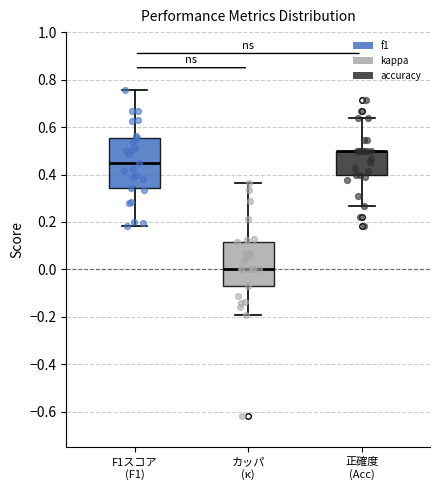

Reading left to right, transcribe this box plot: for each box, give where its median line is, the range the box spans, and where its two whiskers end, as read against the y-axis. The values are not printed on the chart, so give them approximately, as read against the axis.

F1スコア (F1): median 0.46, box 0.34 to 0.56, whiskers 0.18 to 0.76
カッパ (κ): median 0.00, box -0.08 to 0.12, whiskers -0.20 to 0.36
正確度 (Acc): median 0.50 (drawn on the box's upper edge), box 0.40 to 0.50, whiskers 0.26 to 0.64